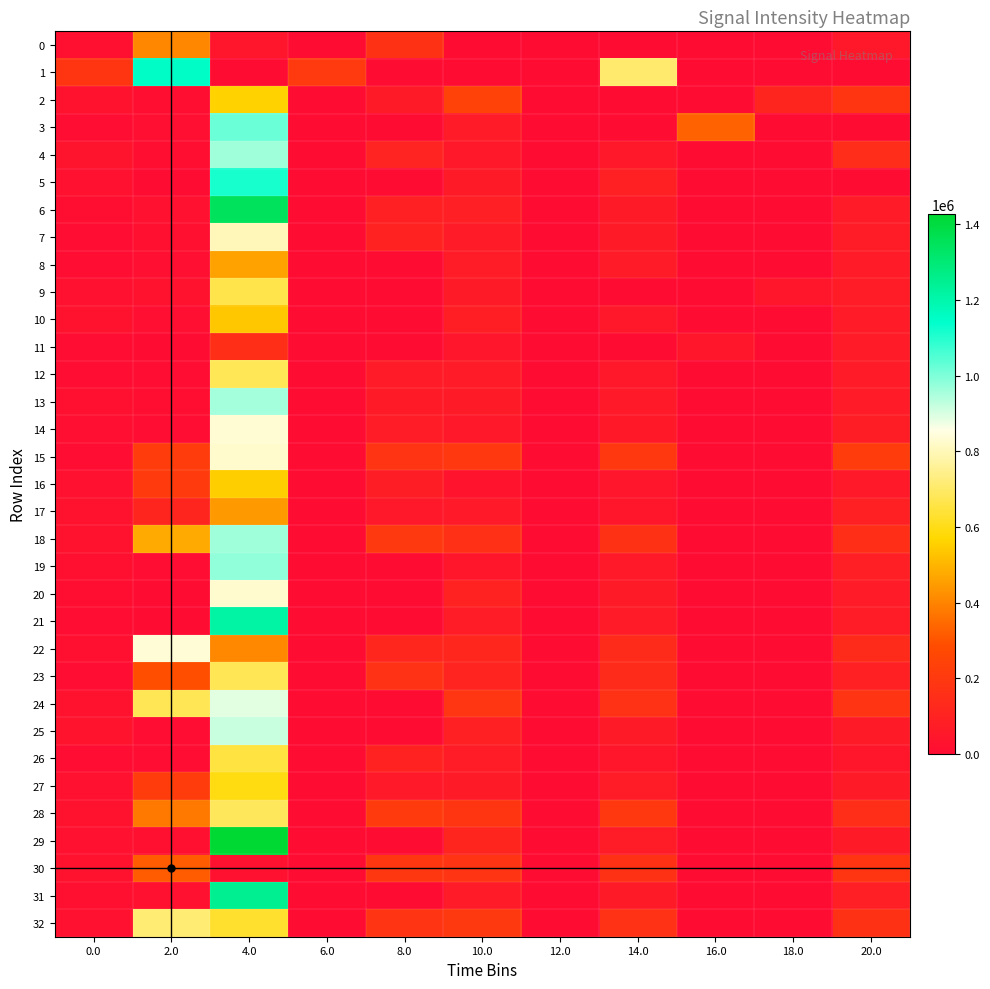

Between 6.0 and 10.0, which series saw the biggest shift?

2